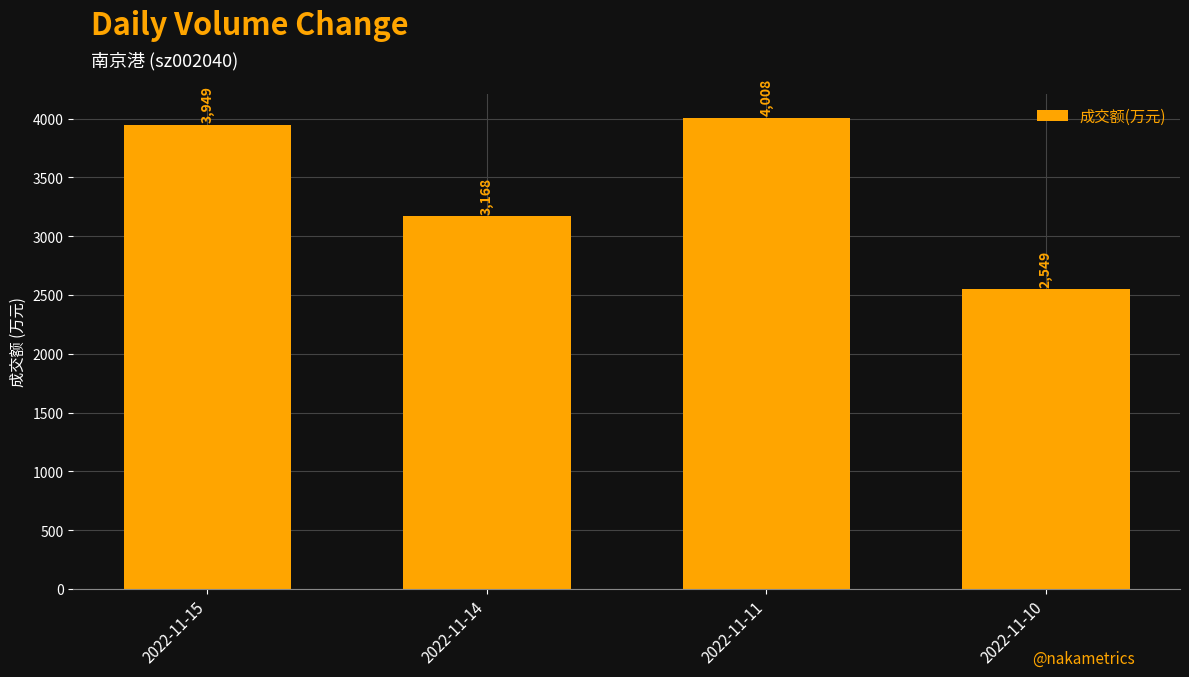

Rank the categories by value from lowest to highest.

2022-11-10, 2022-11-14, 2022-11-15, 2022-11-11